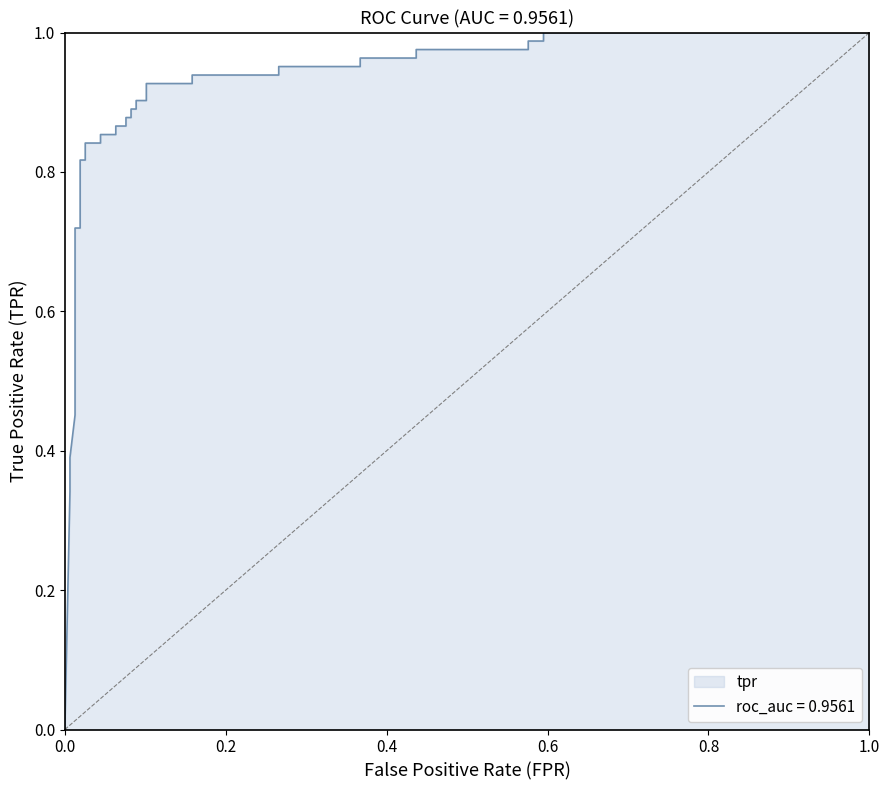

Does the chart have visible grid lines?

No